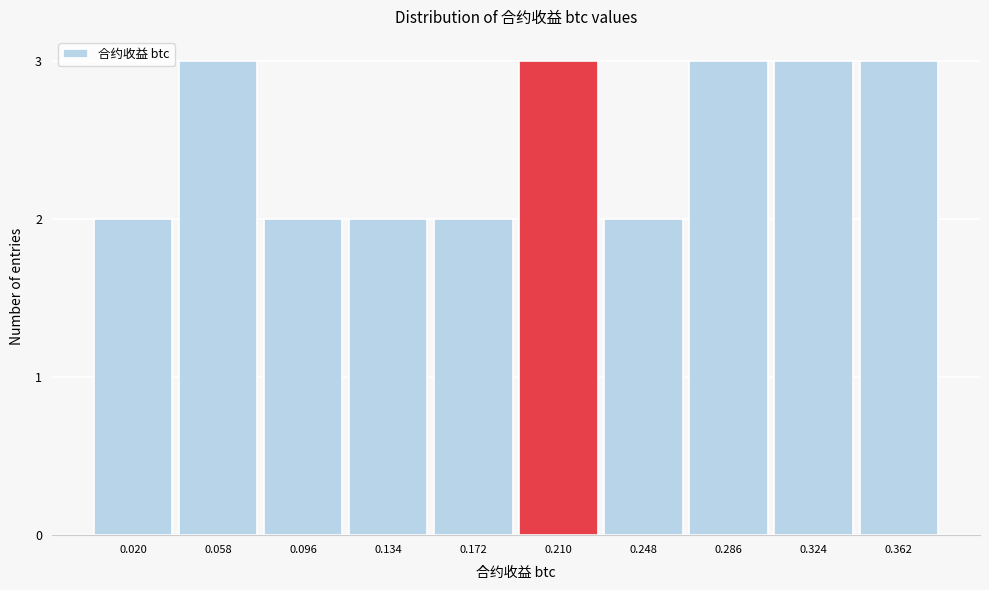

Reading left to right, list all the values displayed in this chart.

0.020=2	0.058=3	0.096=2	0.134=2	0.172=2	0.210=3	0.248=2	0.286=3	0.324=3	0.362=3